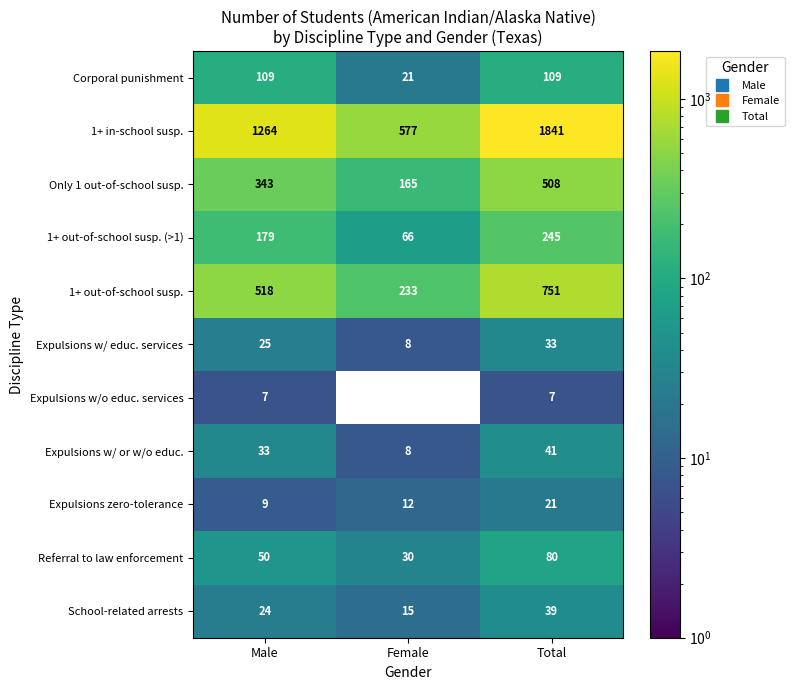

The value of School-related arrests at Total is 26.5. True or false?

False